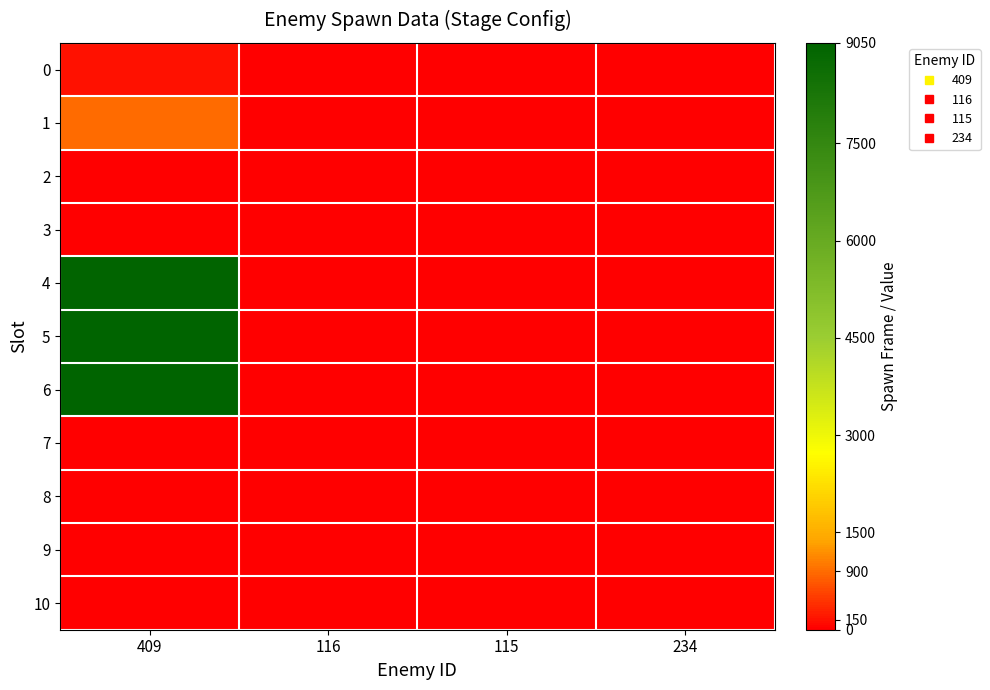

What is the total value across all series at 116?

1